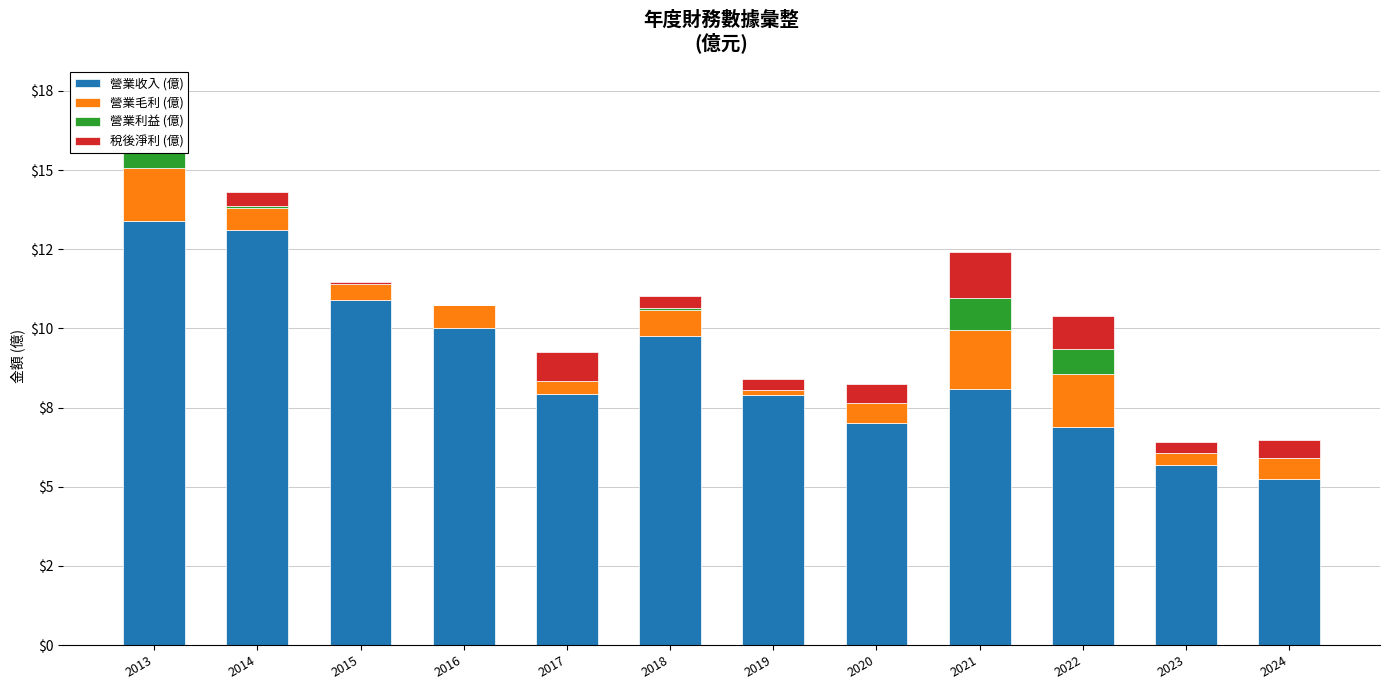

Is it true that 營業利益 (億) equals -0.6 at 2015?

False